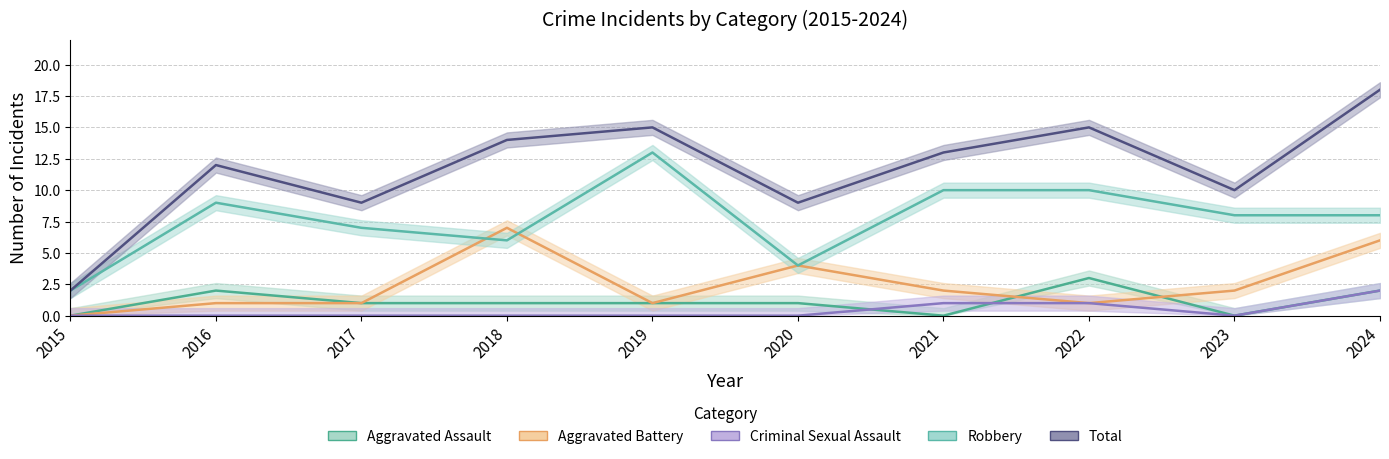

What is the value of the Aggravated Battery point at the 4th from the left?

7